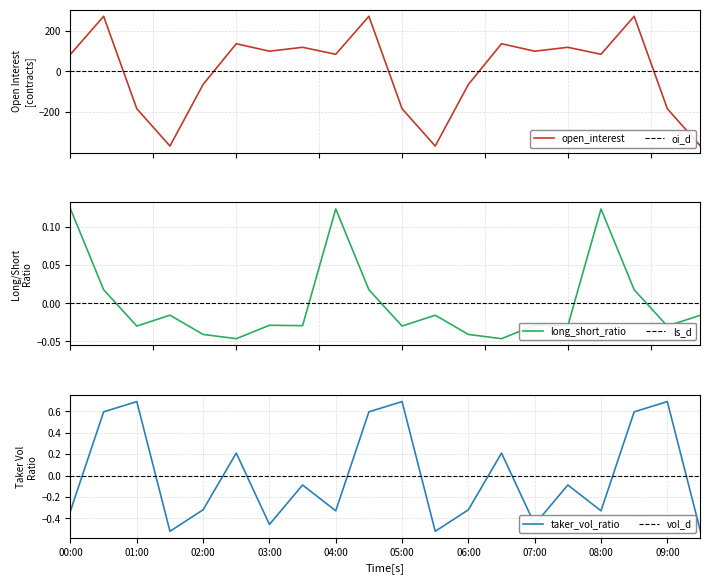

How many values in the count_long_short_ratio series exceed 0?

6